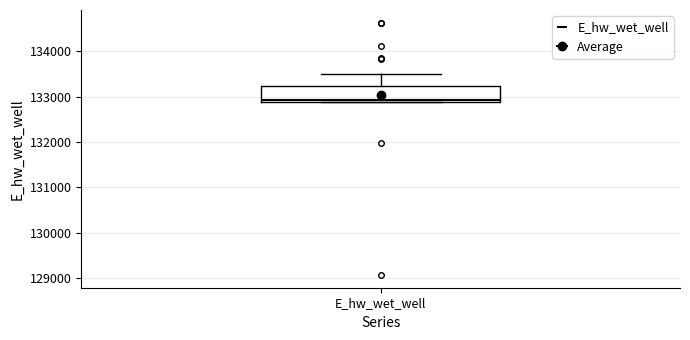

Where does the upper whisker of the box for E_hw_wet_well end on the y-axis? The values are not printed on the chart, so give them approximately, as read against the axis.

133500